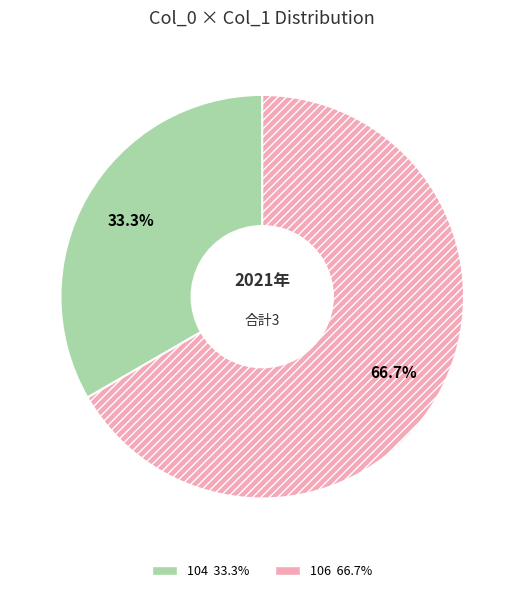

Is there a majority slice in this chart?

Yes